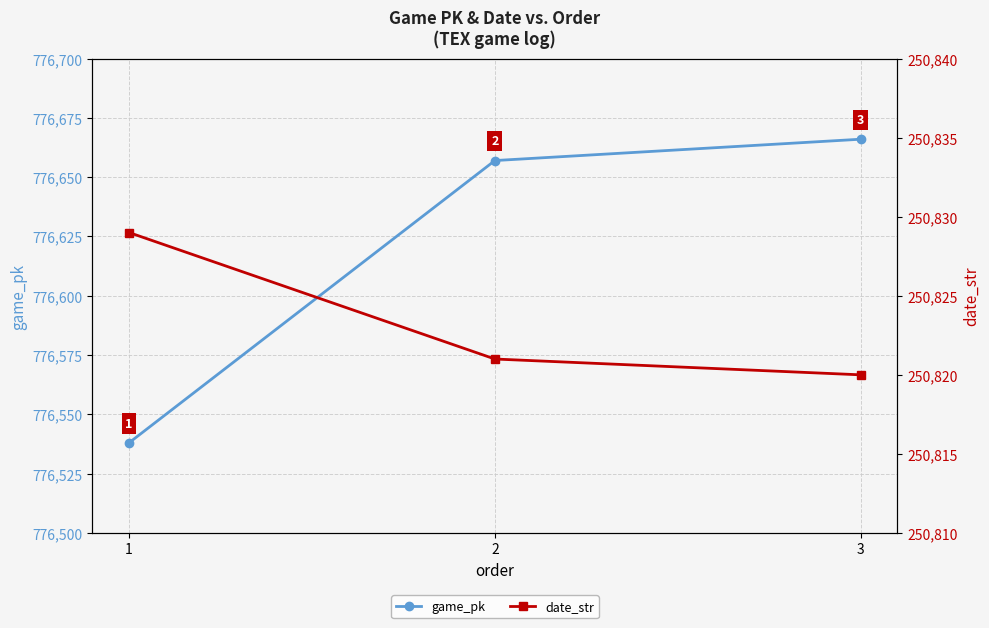

At which category is the sum across all series the highest?

3